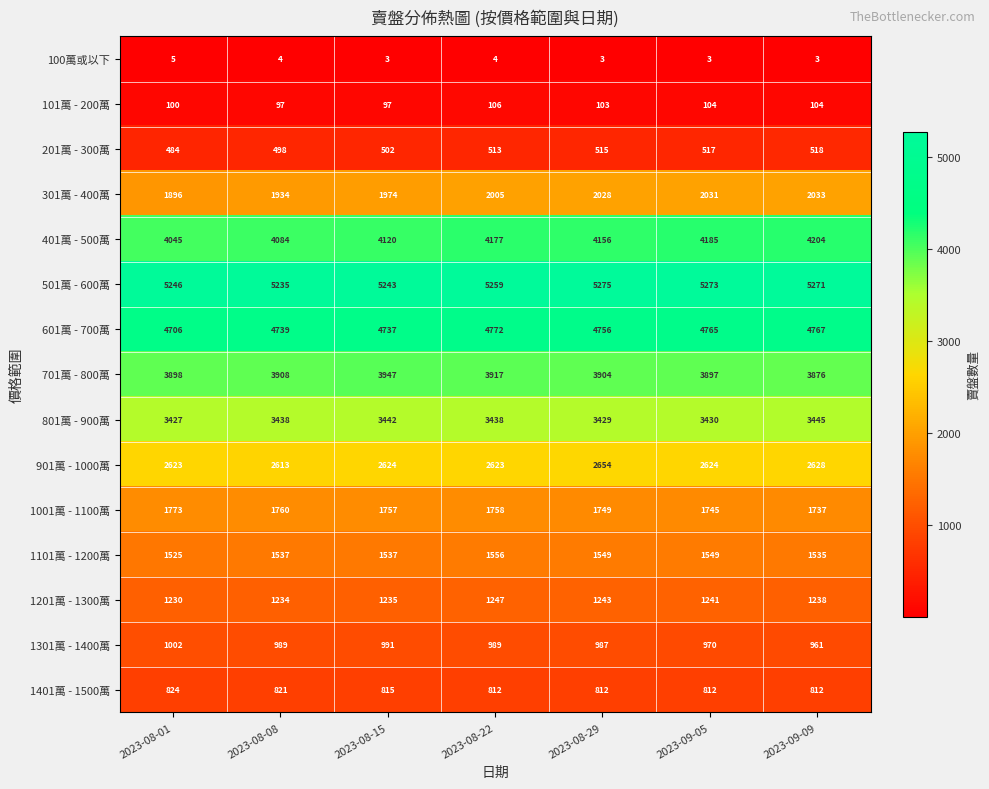

Count the number of data series in this chart.

15